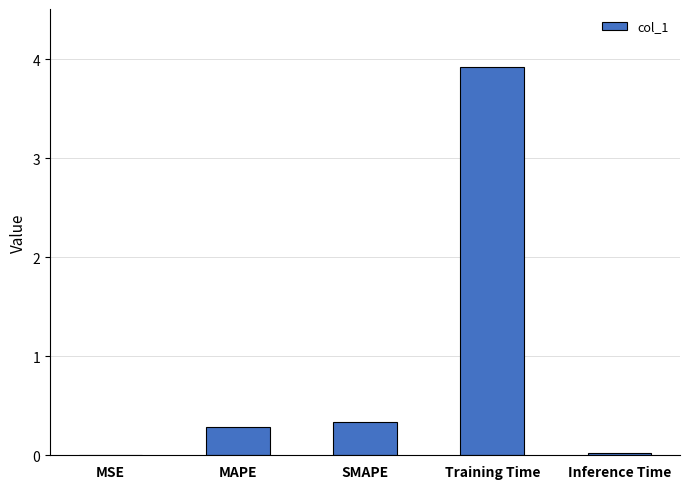

Read the value at Training Time.

3.9